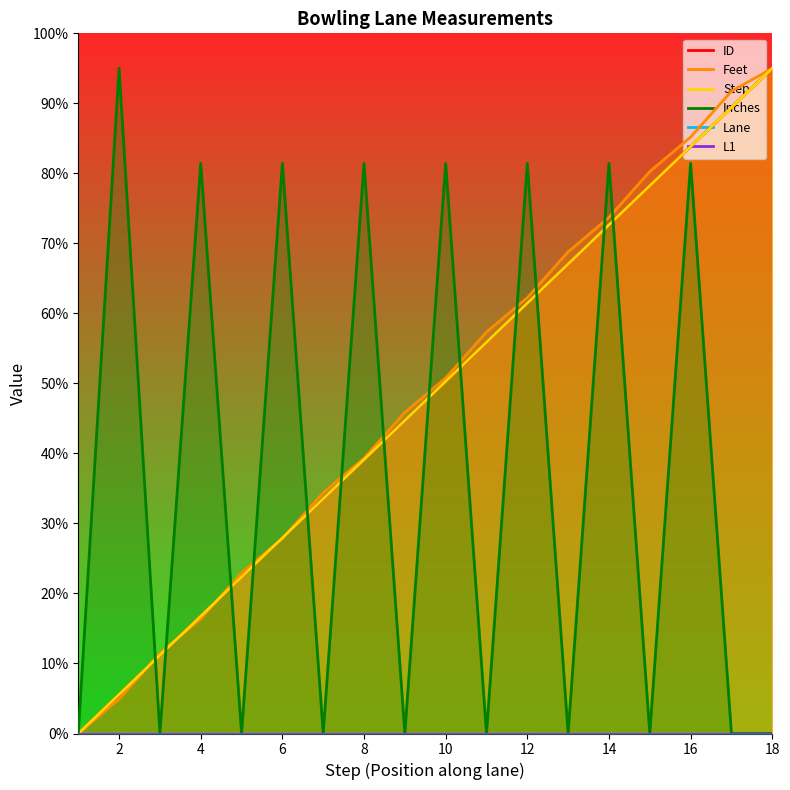

True or false: ID and Lane cross at least once.

False